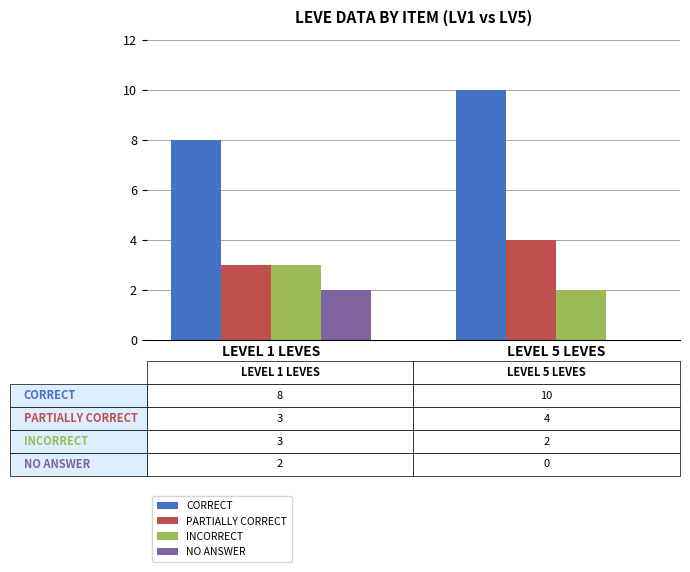

What value does the CORRECT series have at LEVEL 5 LEVES?

10